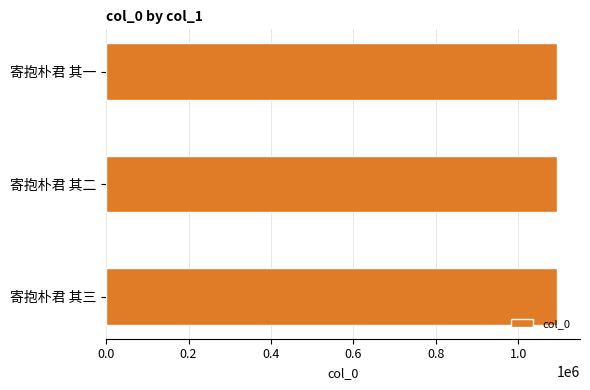

How many bars are there in total?

3